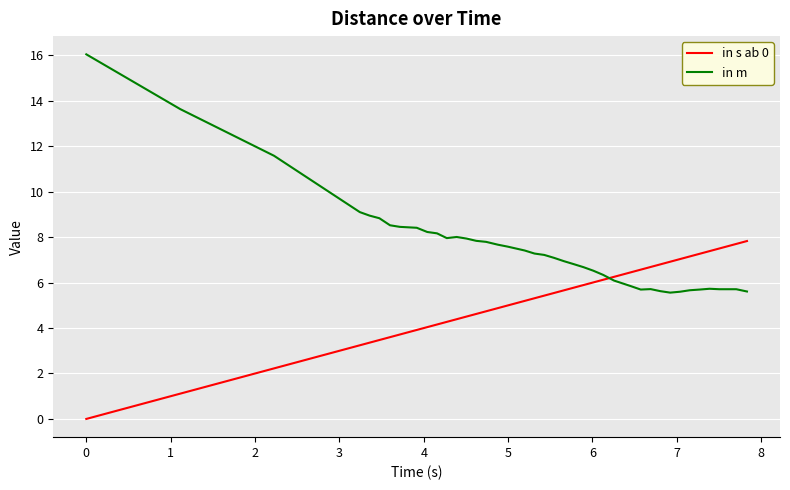

After their last crossing, which series has the higher values: in m or in s ab 0?

in s ab 0